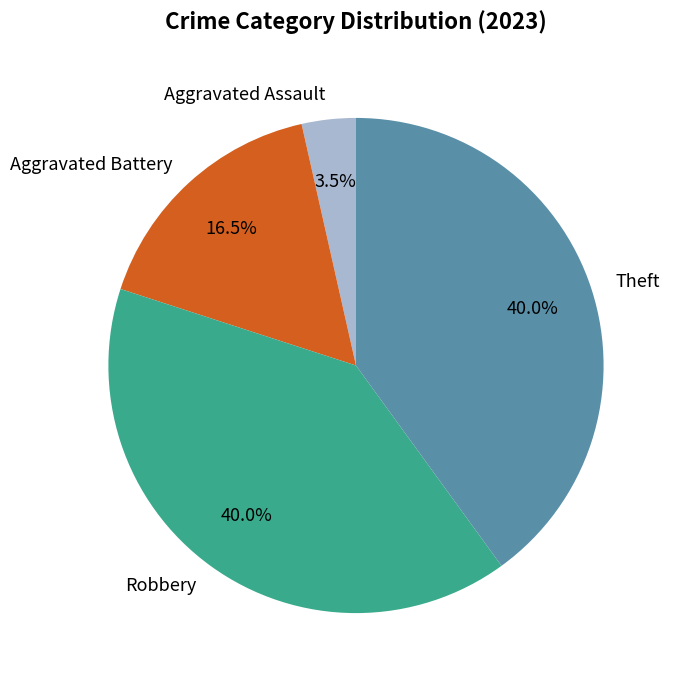

What is the ratio of the value at Aggravated Battery to the value at Robbery?

0.4